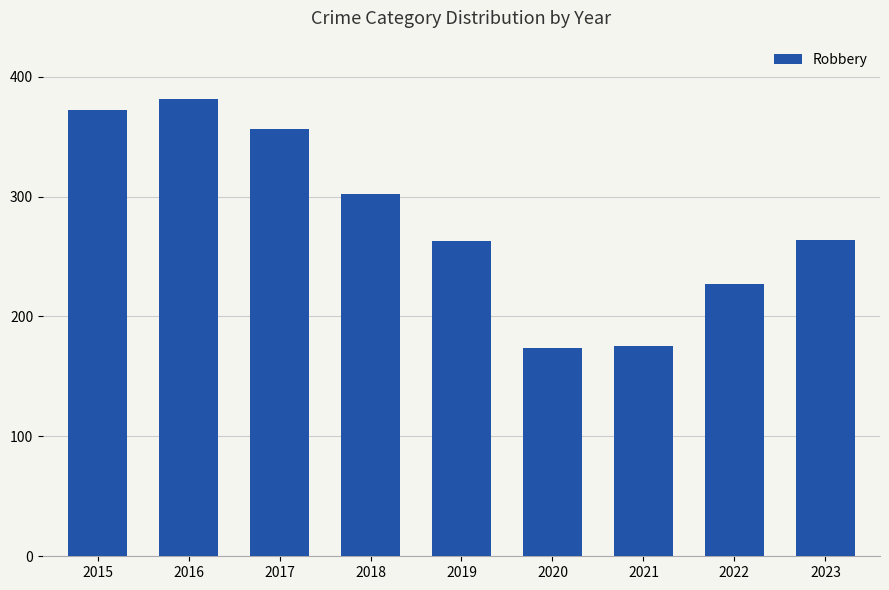

What is the greatest value displayed?

381